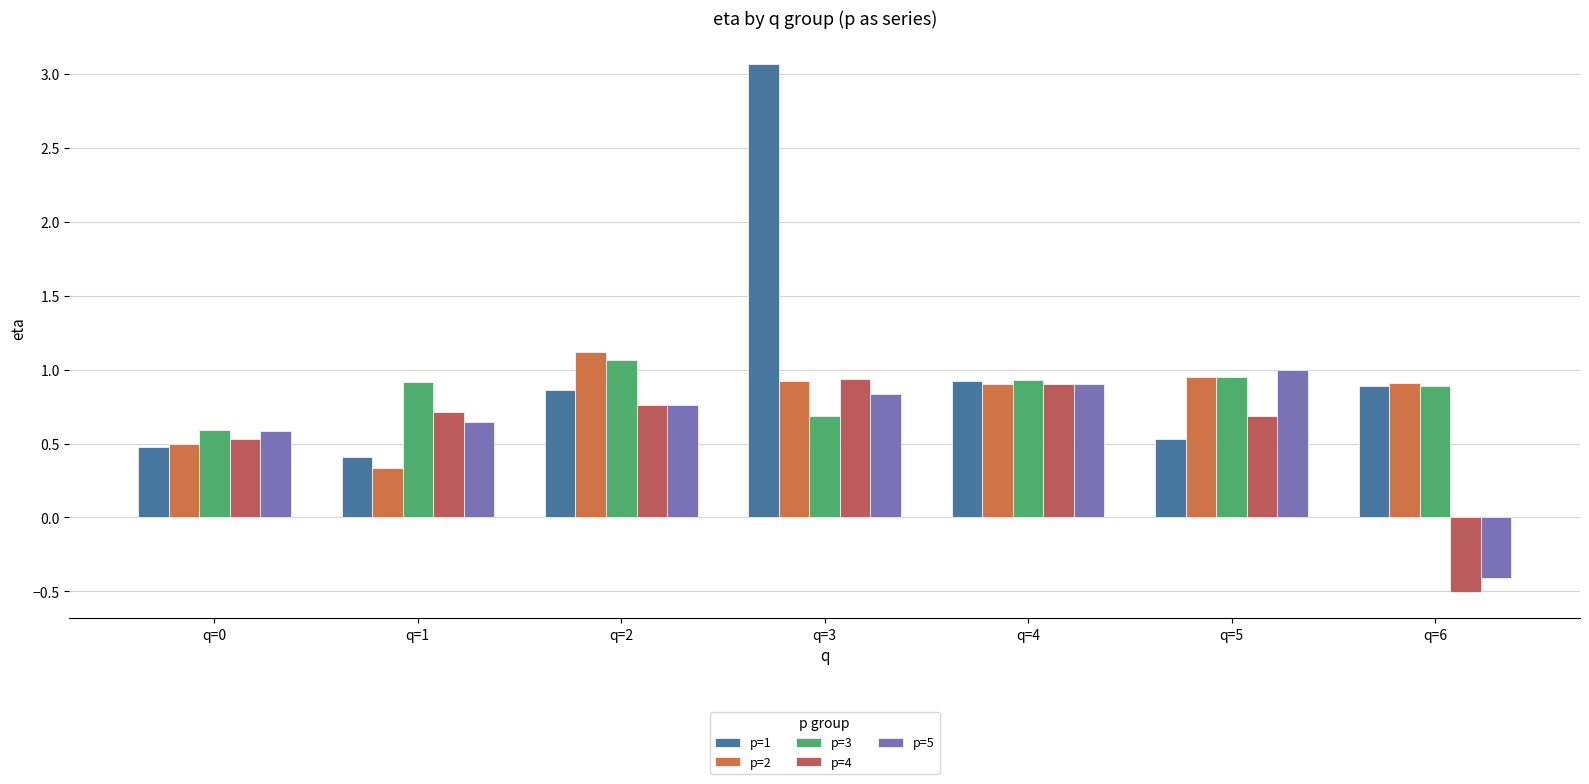

Which series has the largest range (max minus min)?

p=1